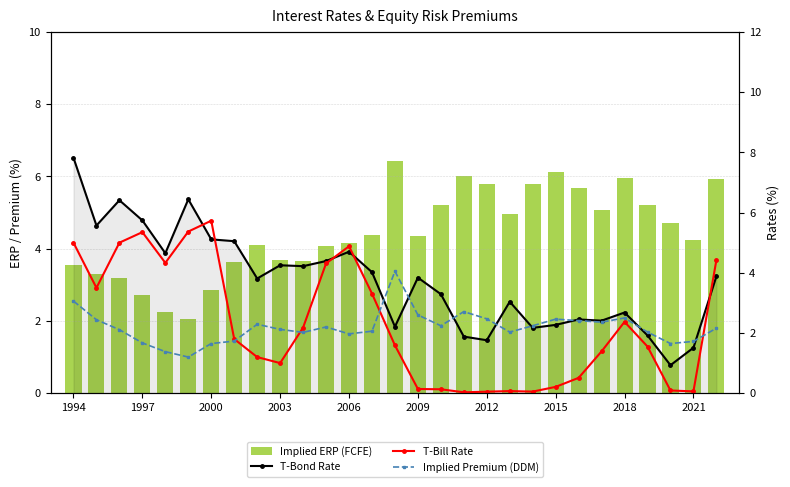

Reading left to right, what are all the values shown in this chart?

Implied ERP (FCFE): 3.5	3.3	3.2	2.7	2.3	2.1	2.9	3.6	4.1	3.7	3.6	4.1	4.2	4.4	6.4	4.4	5.2	6.0	5.8	5.0	5.8	6.1	5.7	5.1	6.0	5.2	4.7	4.2	5.9
T-Bond Rate: 7.8	5.6	6.4	5.7	4.7	6.4	5.1	5.1	3.8	4.2	4.2	4.4	4.7	4.0	2.2	3.8	3.3	1.9	1.8	3.0	2.2	2.3	2.5	2.4	2.7	1.9	0.9	1.5	3.9
T-Bill Rate: 5.0	3.5	5.0	5.3	4.3	5.4	5.7	1.8	1.2	1.0	2.2	4.3	4.9	3.3	1.6	0.1	0.1	0.0	0.1	0.1	0.1	0.2	0.5	1.4	2.4	1.6	0.1	0.1	4.4
Implied Premium (DDM): 3.1	2.4	2.1	1.7	1.4	1.2	1.7	1.7	2.3	2.1	2.0	2.2	2.0	2.1	4.0	2.6	2.2	2.7	2.5	2.0	2.2	2.5	2.4	2.4	2.5	2.0	1.7	1.7	2.2